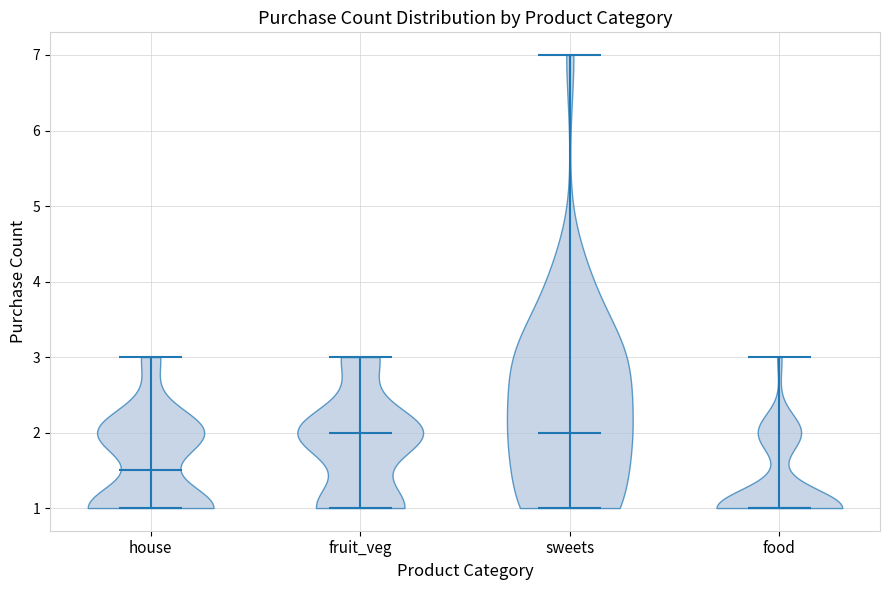

Reading left to right, read every violin against the y-axis: where its median line is, and the lowest and highest points it reaches. The values are not printed on the chart, so give them approximately, as read against the axis.

house: median line 1.5, lowest point 1.0, highest point 3.0
fruit_veg: median line 2.0, lowest point 1.0, highest point 3.0
sweets: median line 2.0, lowest point 1.0, highest point 7.0
food: median line 1.0, lowest point 1.0, highest point 3.0